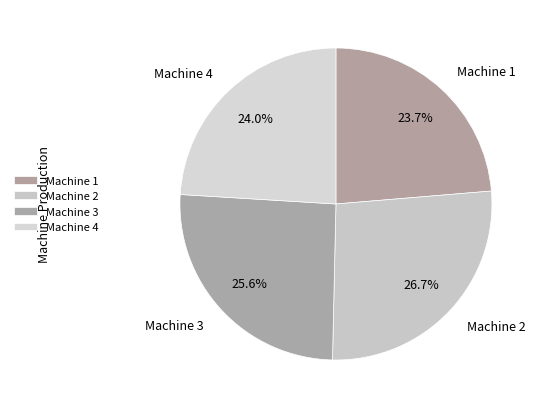

The Machine 4 slice represents 24% of the pie. True or false?

True